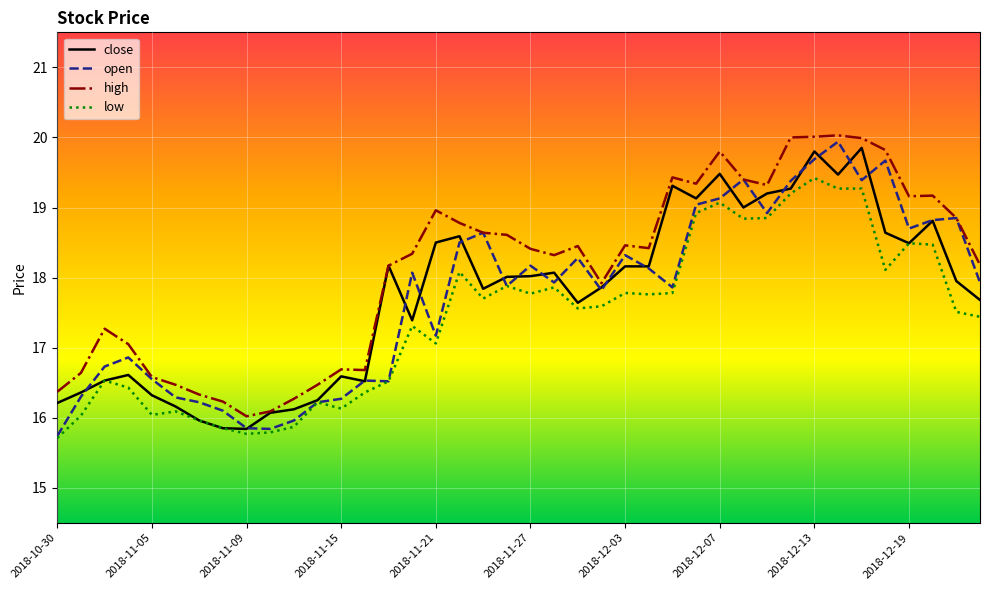

What is the maximum value for high?

20.0